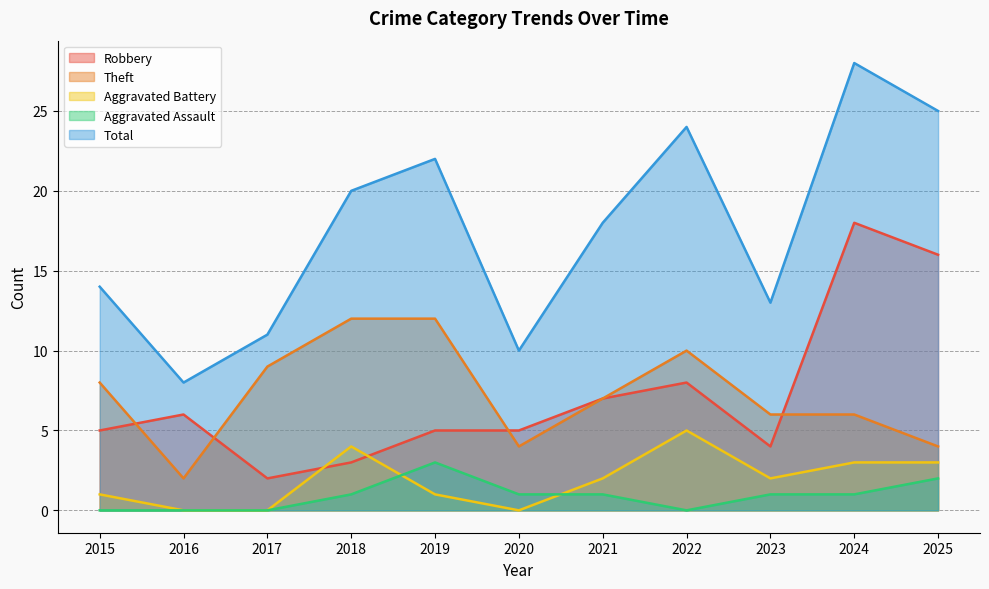

Reading left to right, extract all data points from this chart.

Robbery: 2015=5	2016=6	2017=2	2018=3	2019=5	2020=5	2021=7	2022=8	2023=4	2024=18	2025=16
Theft: 2015=8	2016=2	2017=9	2018=12	2019=12	2020=4	2021=7	2022=10	2023=6	2024=6	2025=4
Aggravated Battery: 2015=1	2016=0	2017=0	2018=4	2019=1	2020=0	2021=2	2022=5	2023=2	2024=3	2025=3
Aggravated Assault: 2015=0	2016=0	2017=0	2018=1	2019=3	2020=1	2021=1	2022=0	2023=1	2024=1	2025=2
Total: 2015=14	2016=8	2017=11	2018=20	2019=22	2020=10	2021=18	2022=24	2023=13	2024=28	2025=25